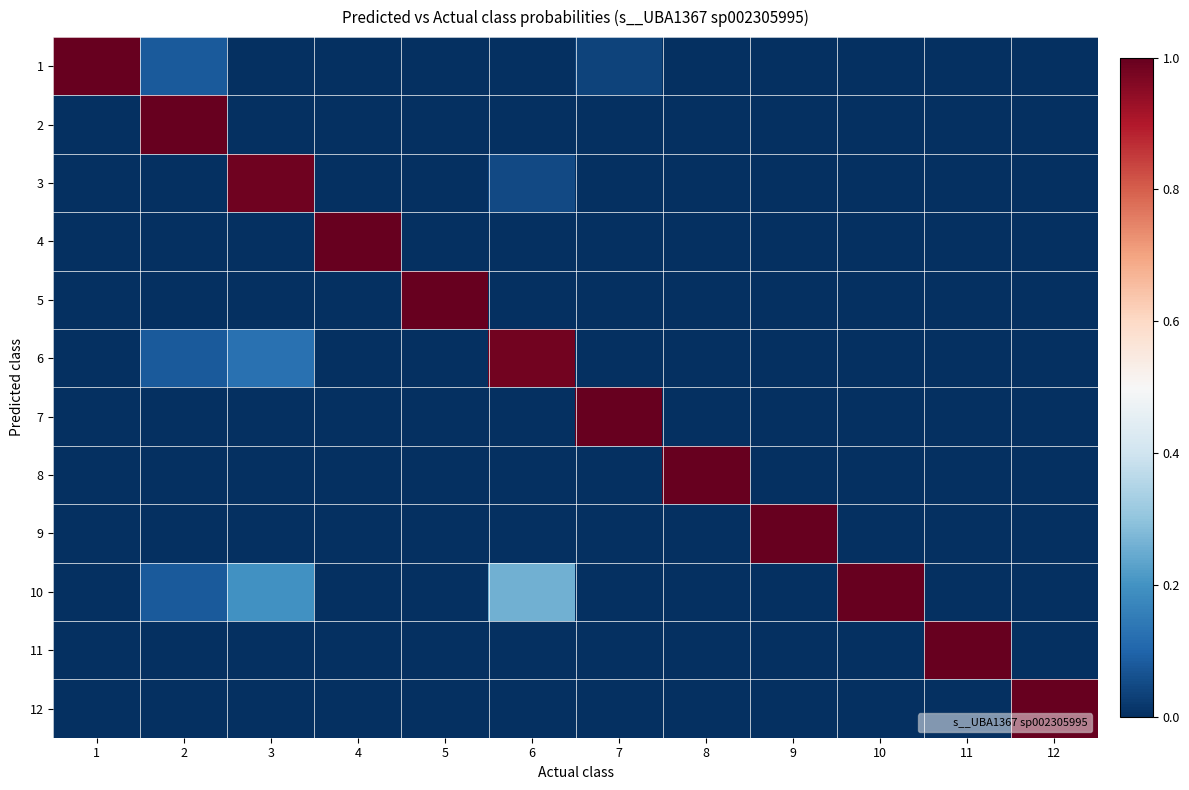

Reading right to left, what are all the values shown in this chart?

1: 12=0.0	11=0.0	10=0.0	9=0.0	8=0.0	7=0.0	6=0.0	5=0.0	4=0.0	3=0.0	2=0.1	1=1.0
2: 12=0.0	11=0.0	10=0.0	9=0.0	8=0.0	7=0.0	6=0.0	5=0.0	4=0.0	3=0.0	2=1.0	1=0.0
3: 12=0.0	11=0.0	10=0.0	9=0.0	8=0.0	7=0.0	6=0.0	5=0.0	4=0.0	3=1.0	2=0.0	1=0.0
4: 12=0.0	11=0.0	10=0.0	9=0.0	8=0.0	7=0.0	6=0.0	5=0.0	4=1.0	3=0.0	2=0.0	1=0.0
5: 12=0.0	11=0.0	10=0.0	9=0.0	8=0.0	7=0.0	6=0.0	5=1.0	4=0.0	3=0.0	2=0.0	1=0.0
6: 12=0.0	11=0.0	10=0.0	9=0.0	8=0.0	7=0.0	6=1.0	5=0.0	4=0.0	3=0.1	2=0.1	1=0.0
7: 12=0.0	11=0.0	10=0.0	9=0.0	8=0.0	7=1.0	6=0.0	5=0.0	4=0.0	3=0.0	2=0.0	1=0.0
8: 12=0.0	11=0.0	10=0.0	9=0.0	8=1.0	7=0.0	6=0.0	5=0.0	4=0.0	3=0.0	2=0.0	1=0.0
9: 12=0.0	11=0.0	10=0.0	9=1.0	8=0.0	7=0.0	6=0.0	5=0.0	4=0.0	3=0.0	2=0.0	1=0.0
10: 12=0.0	11=0.0	10=1.0	9=0.0	8=0.0	7=0.0	6=0.3	5=0.0	4=0.0	3=0.2	2=0.1	1=0.0
11: 12=0.0	11=1.0	10=0.0	9=0.0	8=0.0	7=0.0	6=0.0	5=0.0	4=0.0	3=0.0	2=0.0	1=0.0
12: 12=1.0	11=0.0	10=0.0	9=0.0	8=0.0	7=0.0	6=0.0	5=0.0	4=0.0	3=0.0	2=0.0	1=0.0